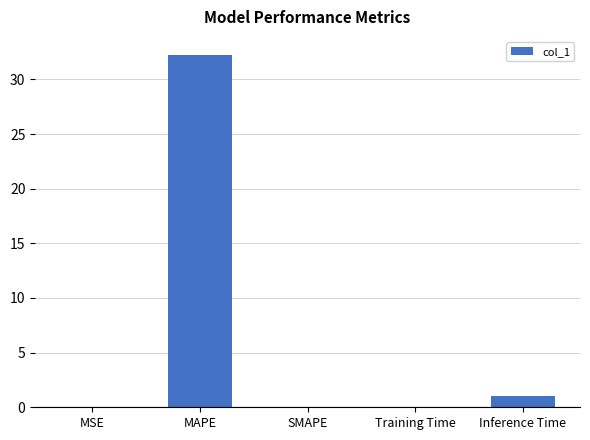

What is the maximum value shown in the chart?

32.3